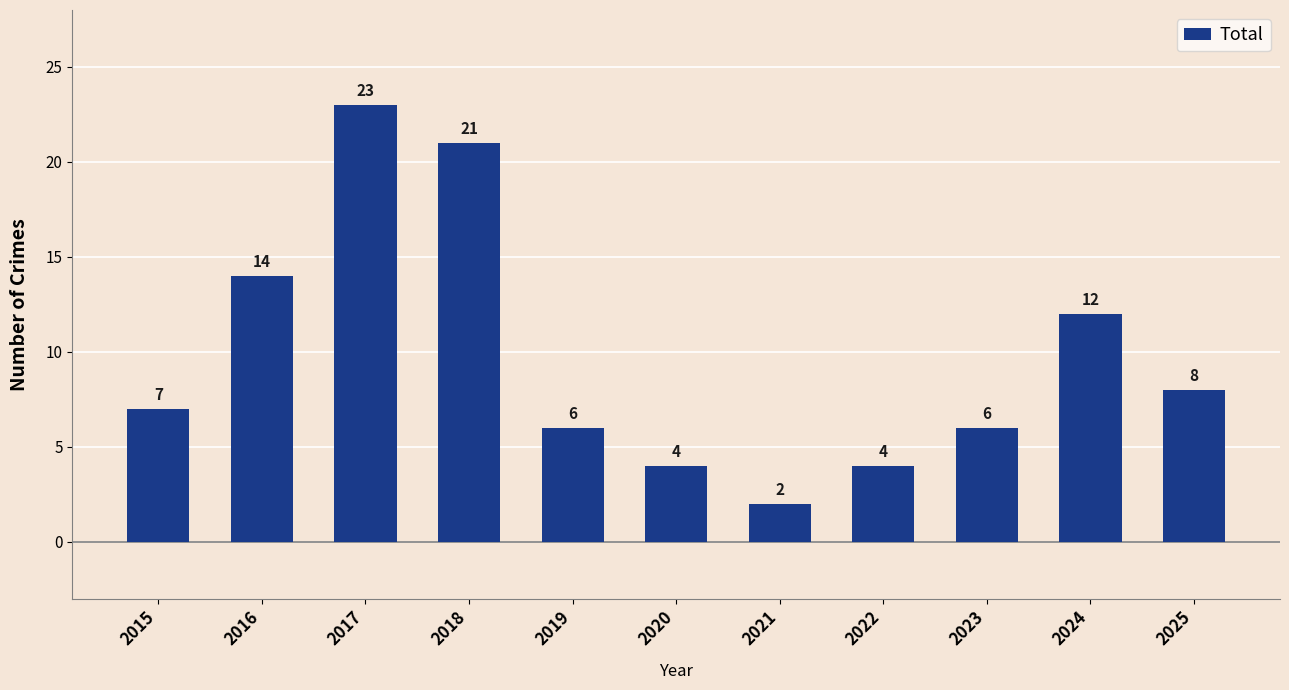

What is the sum of the values at 2021 and 2019?

8